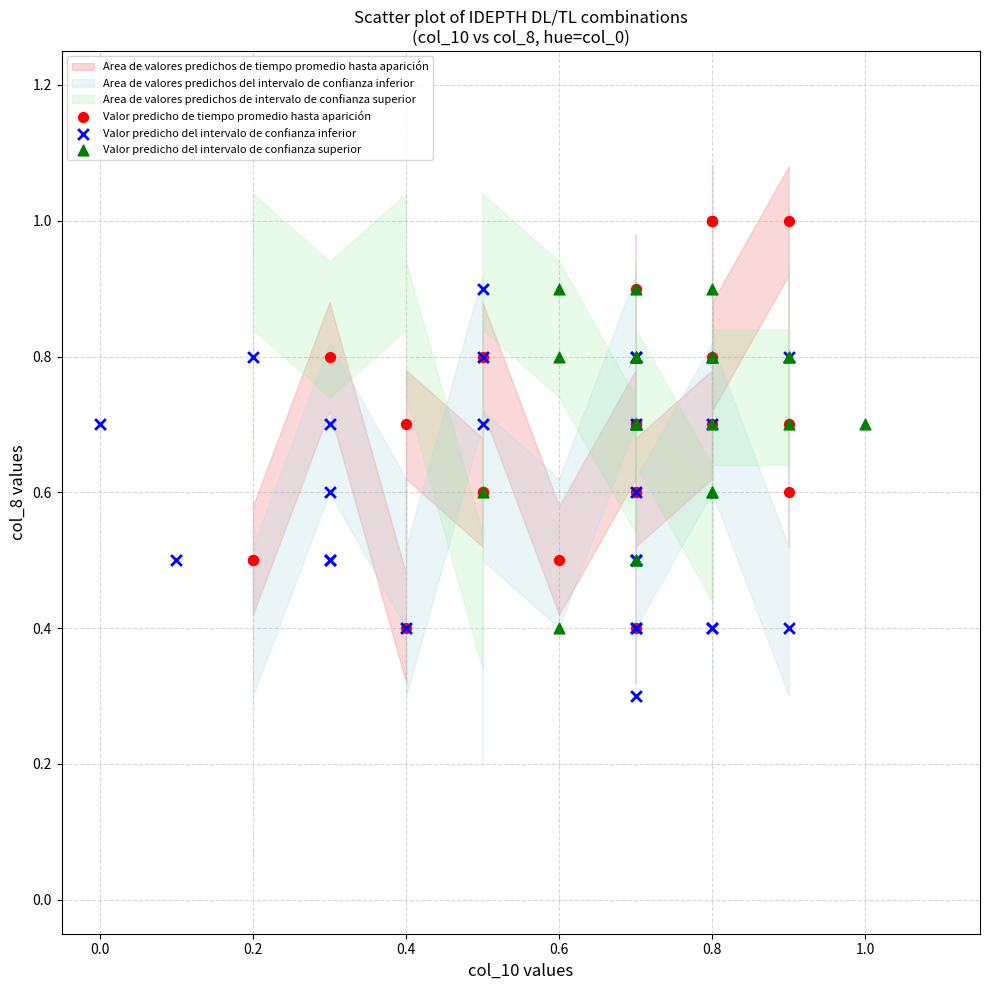

Which series reaches the minimum Y coordinate?

Valor predicho del intervalo de confianza inferior